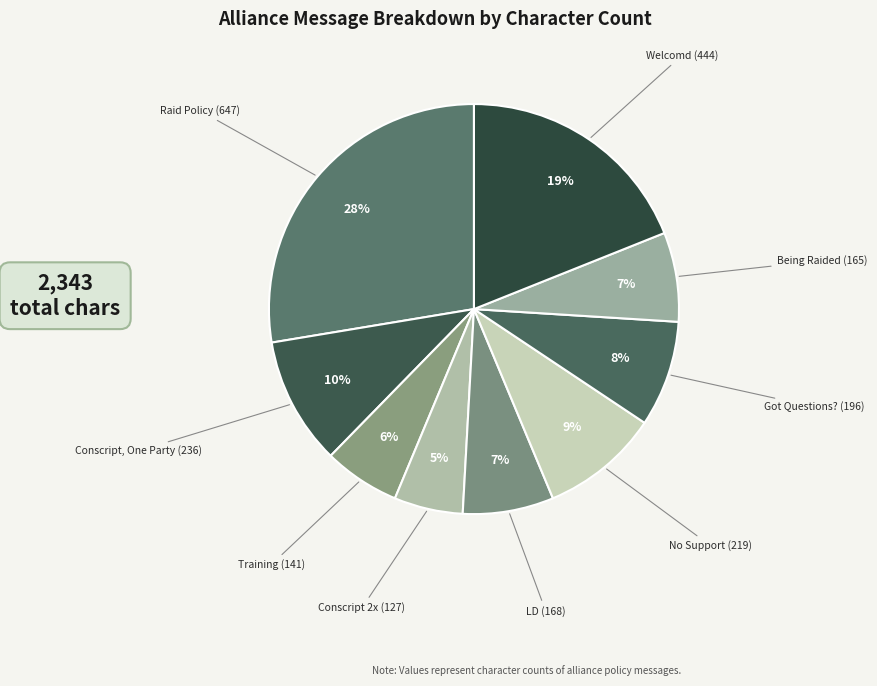

To the nearest percent, what is the average slice percentage?

11%